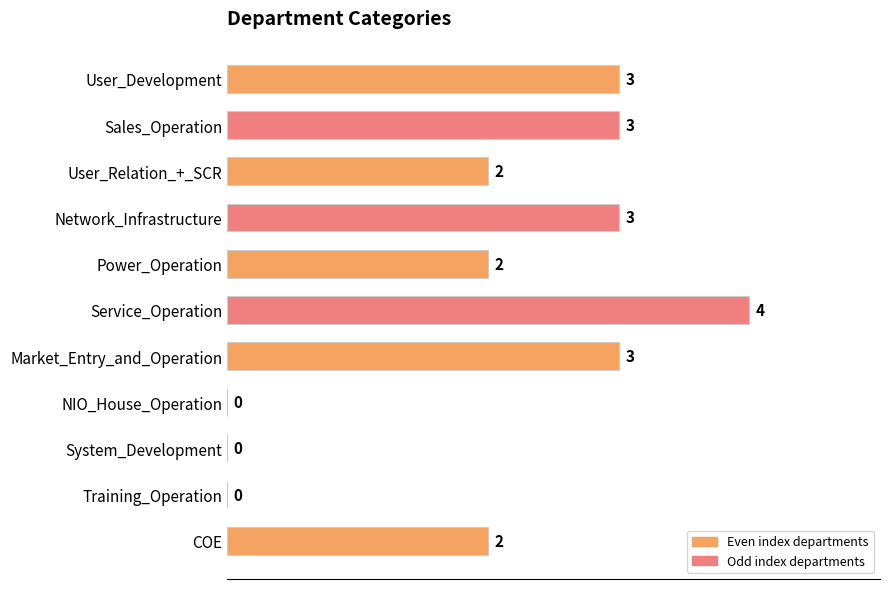

Reading top to bottom, transcribe all the data shown in this chart.

User_Development=3	Sales_Operation=3	User_Relation_+_SCR=2	Network_Infrastructure=3	Power_Operation=2	Service_Operation=4	Market_Entry_and_Operation=3	NIO_House_Operation=0	System_Development=0	Training_Operation=0	COE=2